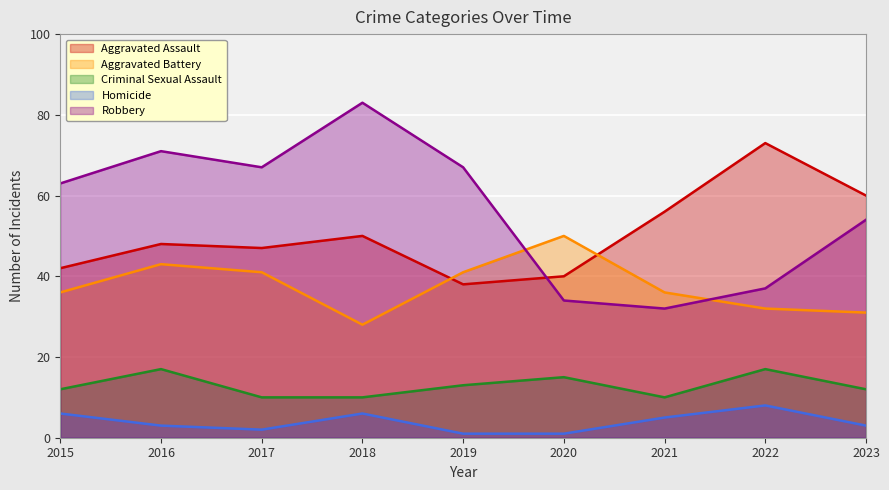

Reading right to left, list all the values displayed in this chart.

Aggravated Assault: 2023=60	2022=73	2021=56	2020=40	2019=38	2018=50	2017=47	2016=48	2015=42
Aggravated Battery: 2023=31	2022=32	2021=36	2020=50	2019=41	2018=28	2017=41	2016=43	2015=36
Criminal Sexual Assault: 2023=12	2022=17	2021=10	2020=15	2019=13	2018=10	2017=10	2016=17	2015=12
Homicide: 2023=3	2022=8	2021=5	2020=1	2019=1	2018=6	2017=2	2016=3	2015=6
Robbery: 2023=54	2022=37	2021=32	2020=34	2019=67	2018=83	2017=67	2016=71	2015=63